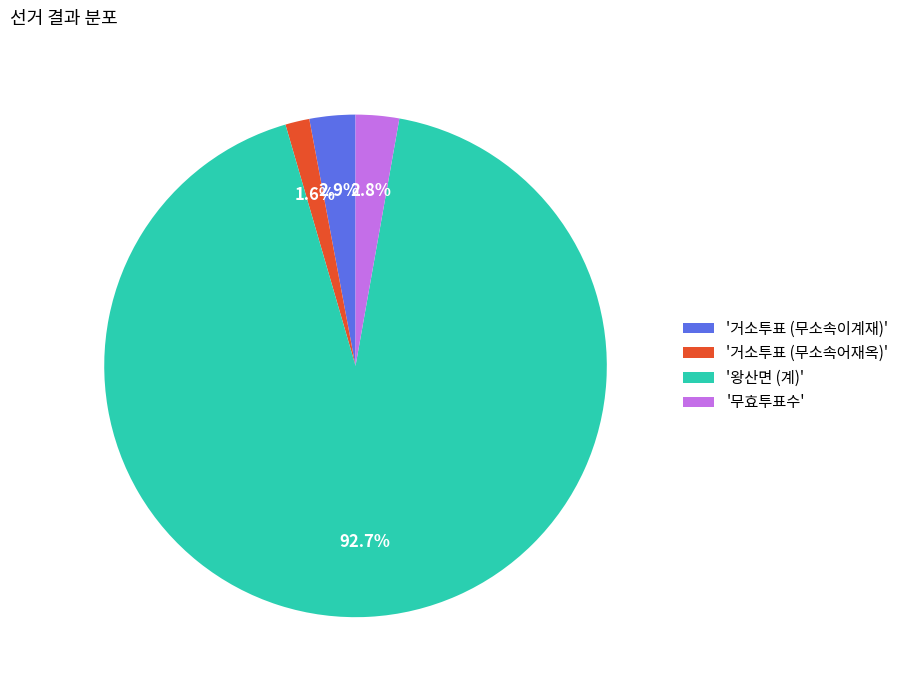

Which slice represents more than half of the pie?

'왕산면 (계)'